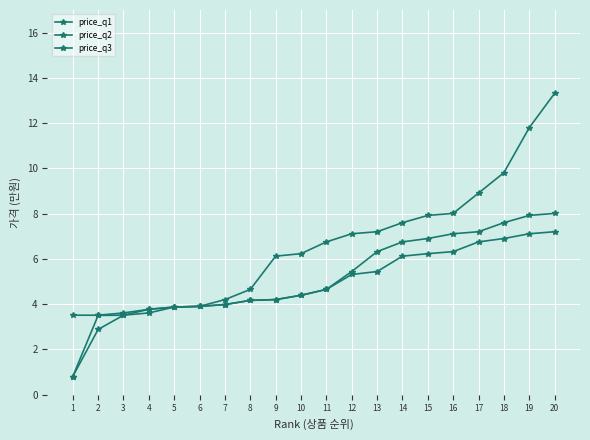

True or false: price_q2 and price_q3 intersect in this chart.

False